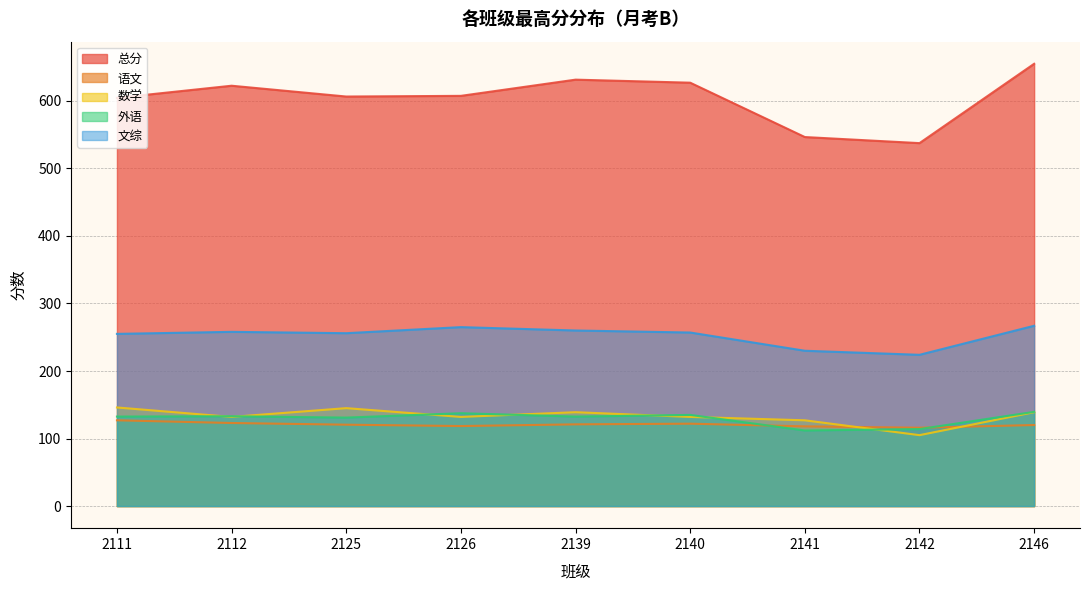

Does the chart have visible grid lines?

Yes